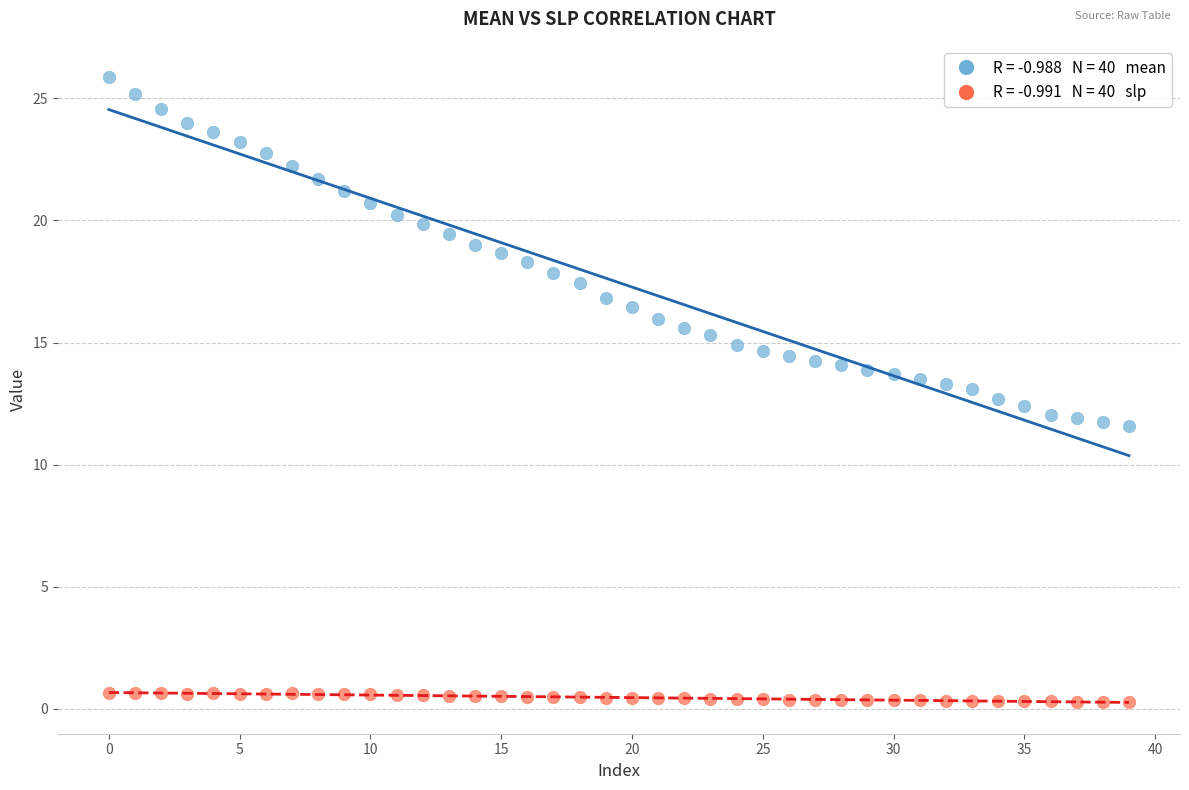

Across all data points, what is the range of Y values (max minus min)?

25.6